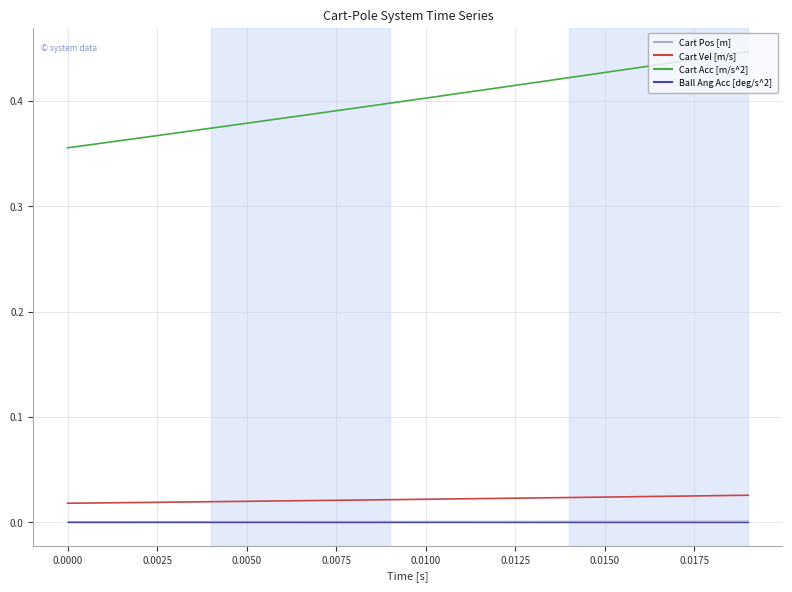

True or false: Ball Ang Acc [deg/s^2] and Cart Acc [m/s^2] intersect in this chart.

False